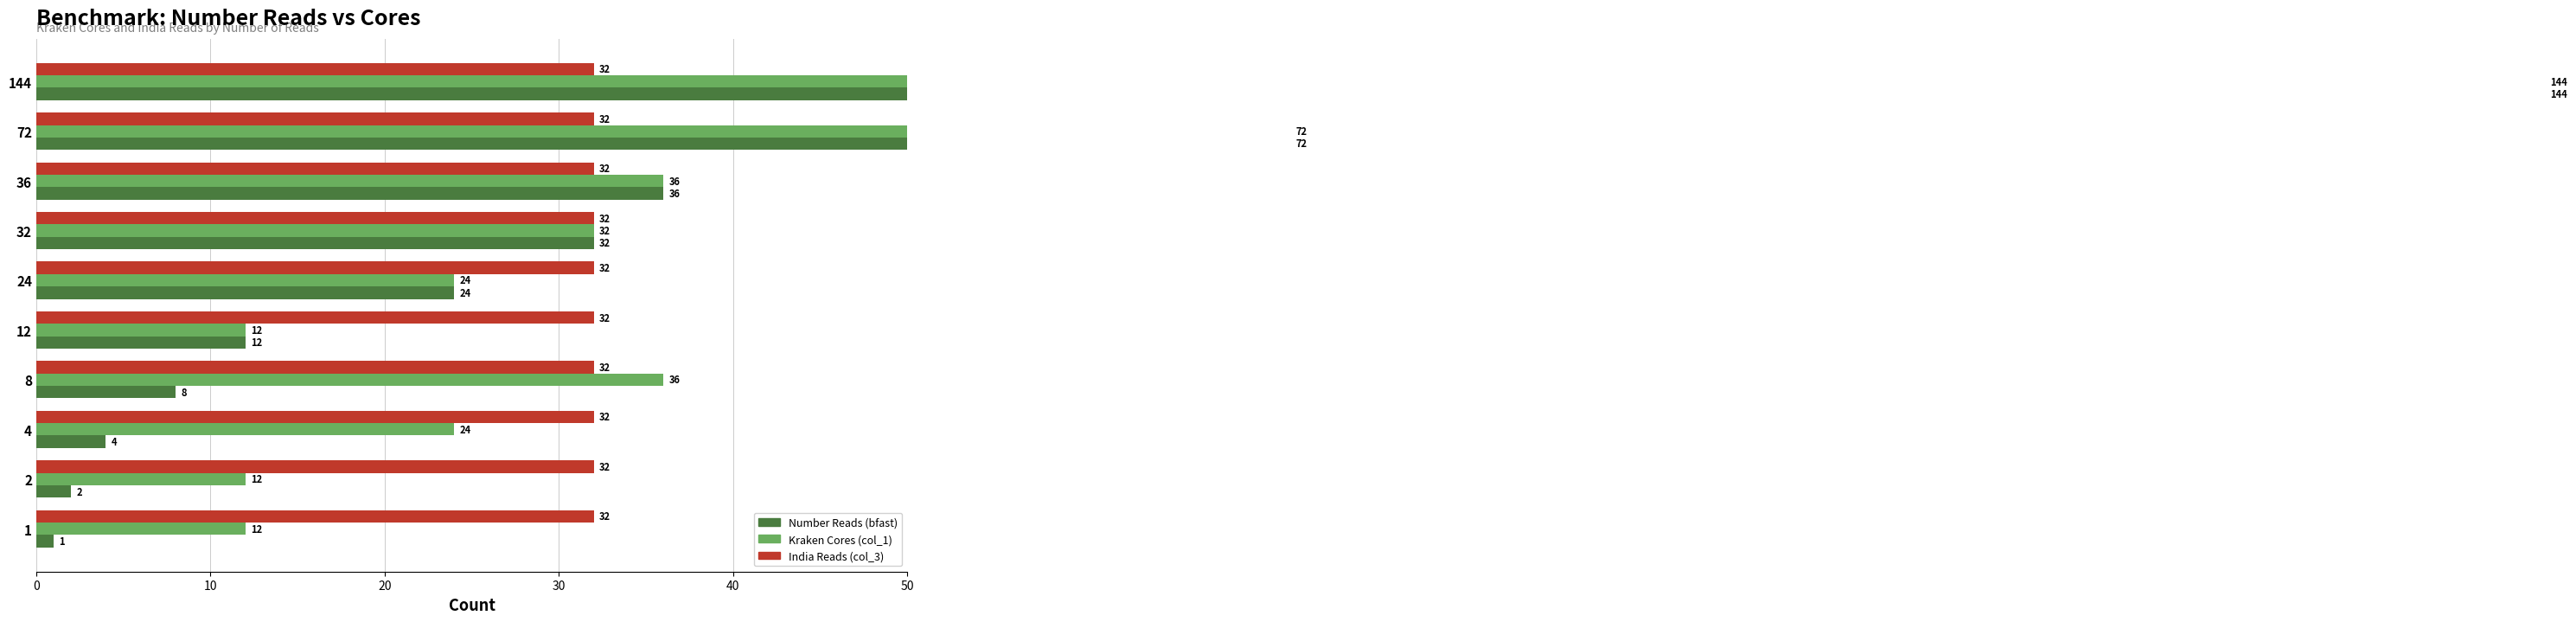

Which series has the largest total across all categories?

Kraken Cores (col_1)